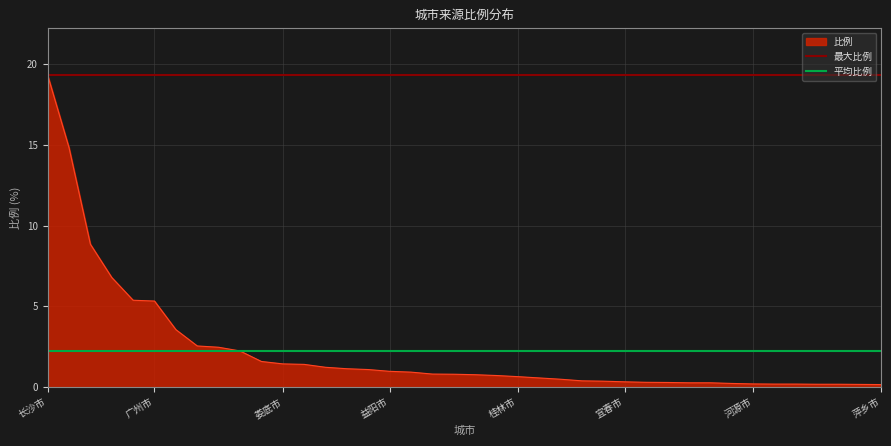

Read the 比例 value at 广州市.

5.3